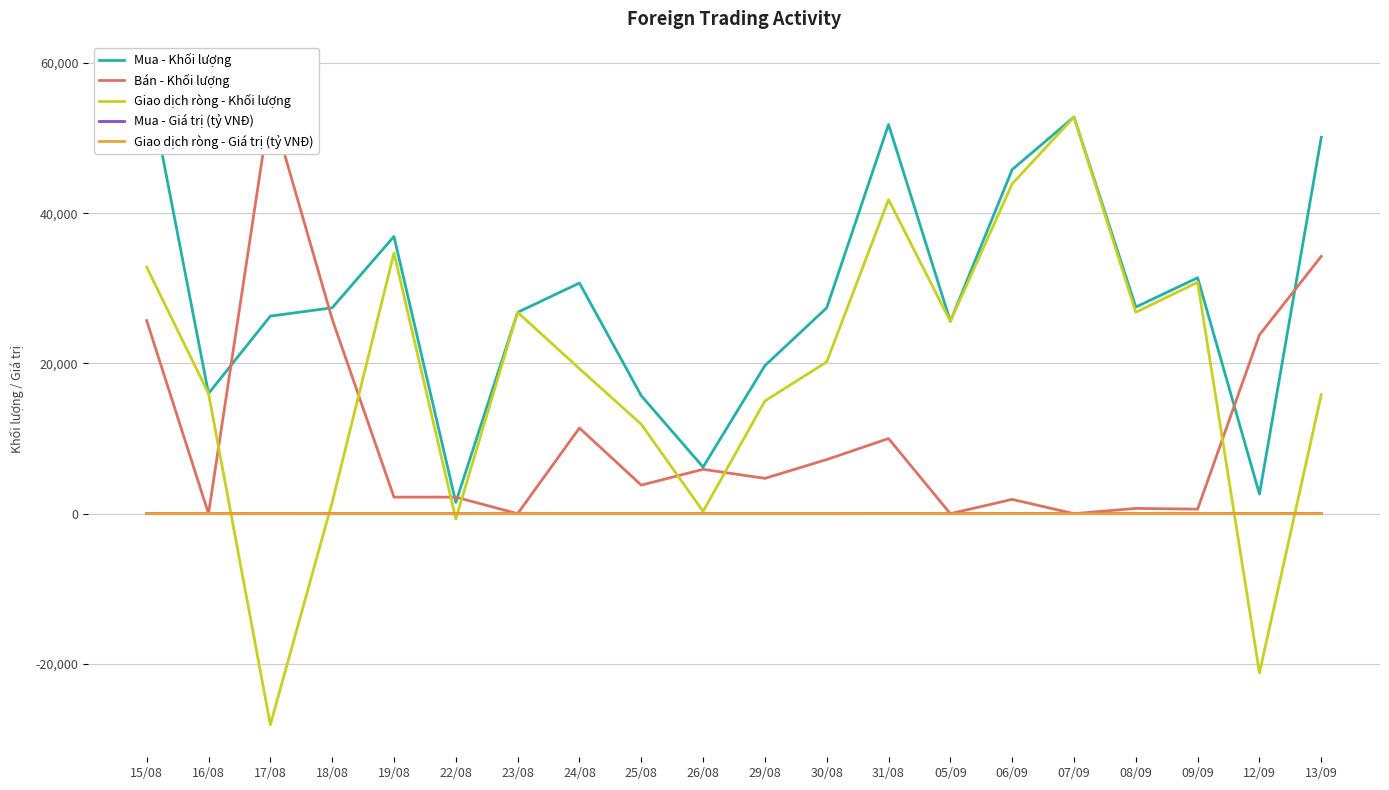

What is the value of the Mua - Khối lượng point at the 9th from the left?

15700.0